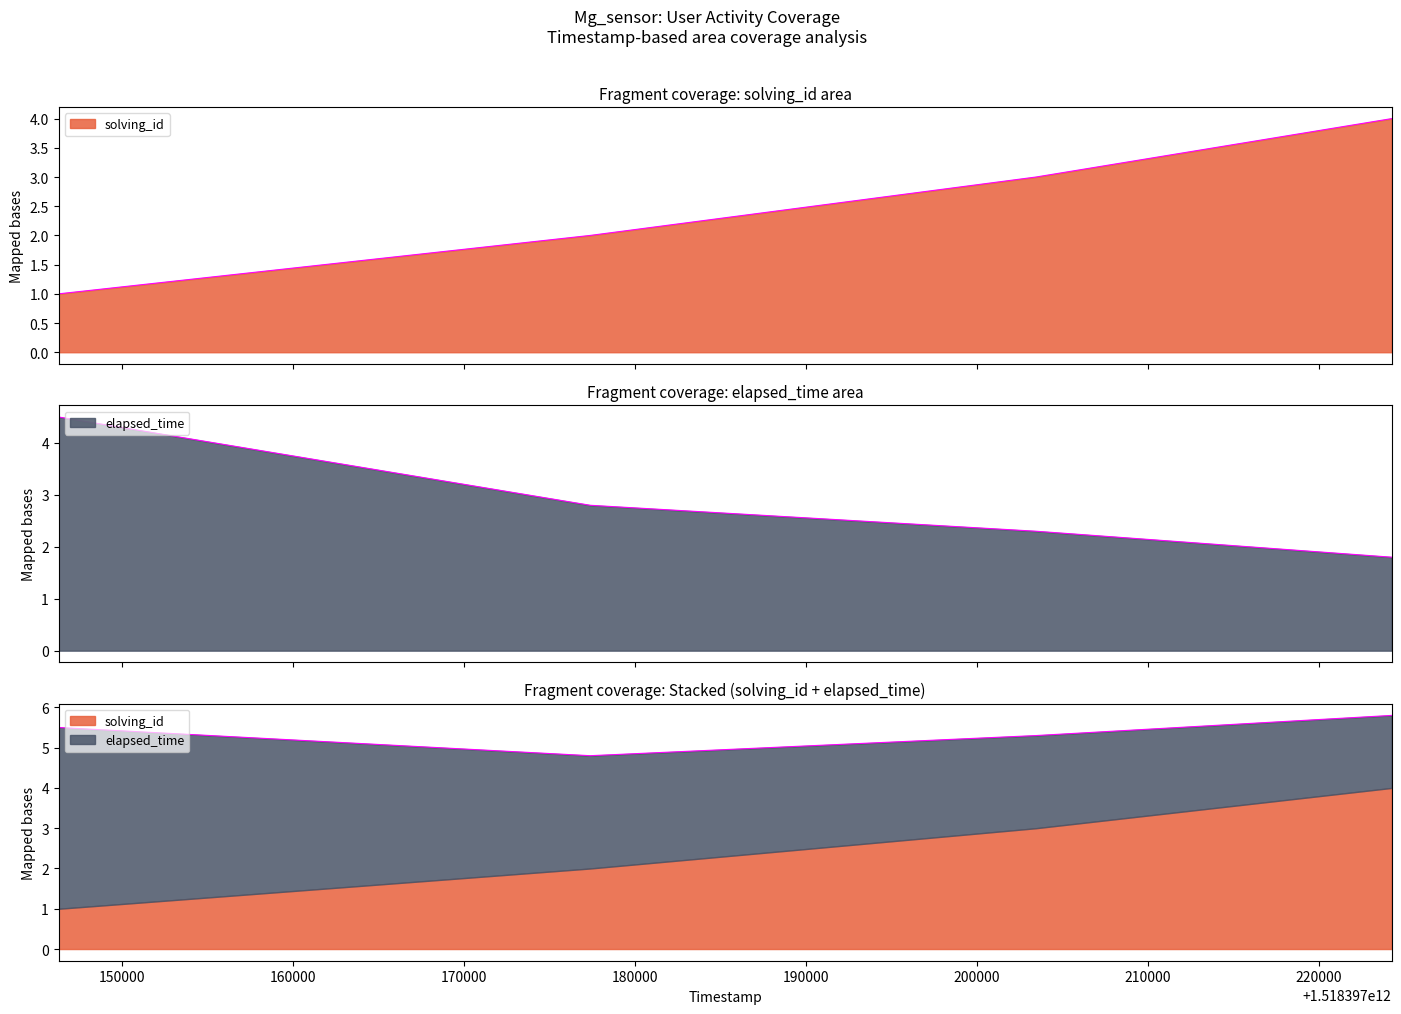

What is the value of the elapsed_time point at the 3rd from the left?

2.3